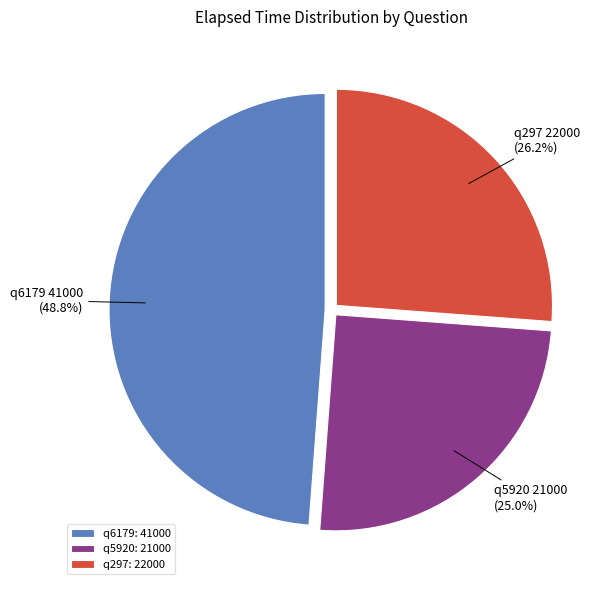

How many slices are in this pie chart?

3